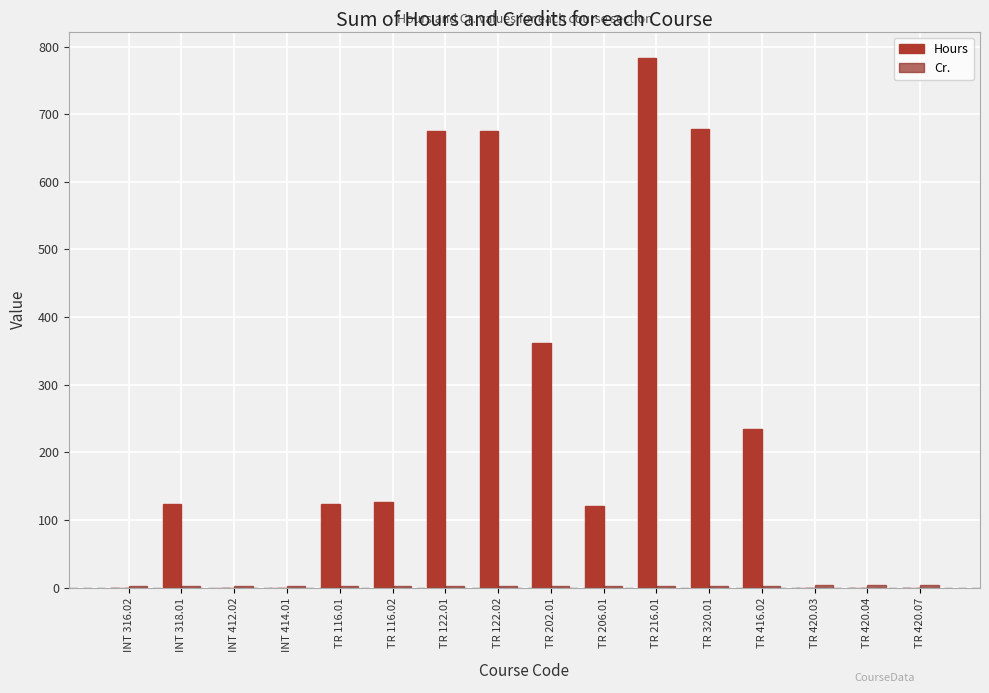

How many groups of bars are there?

16